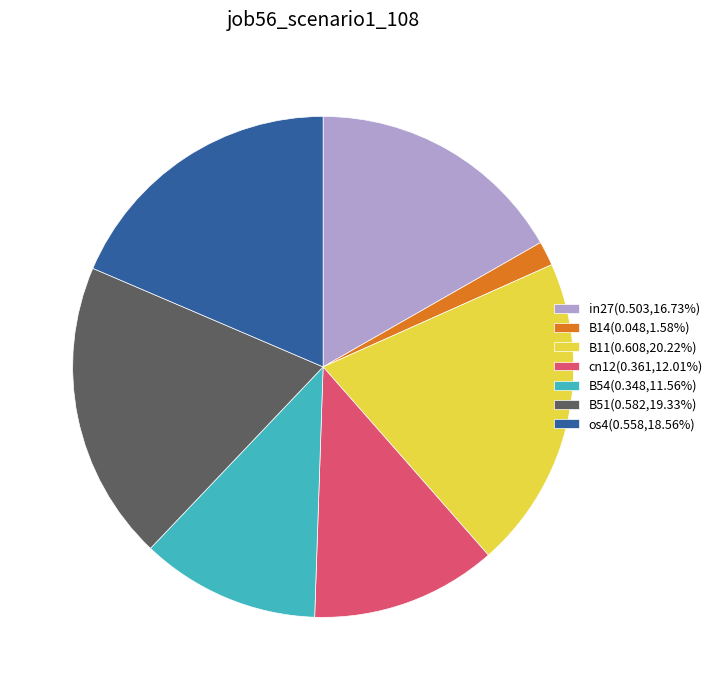

Which category has the biggest portion of the pie?

B11